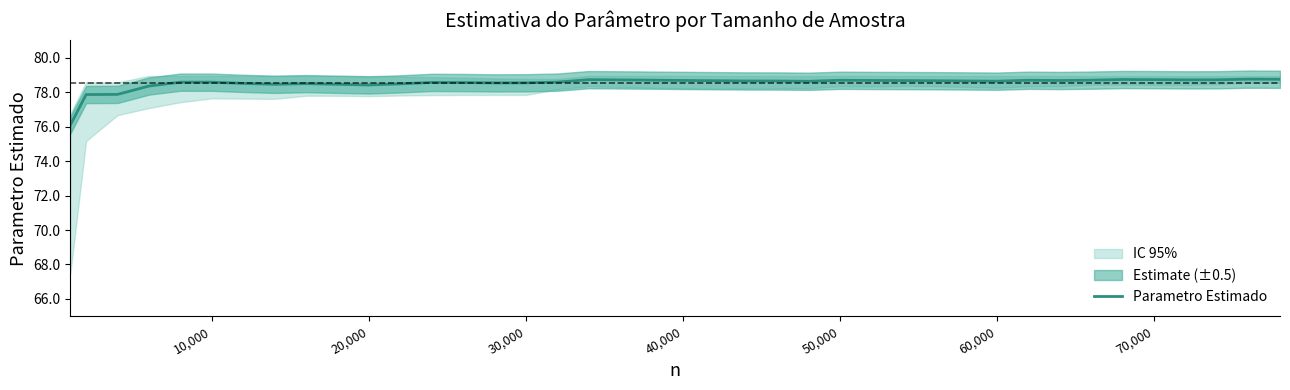

What is the smallest value displayed?

76.1